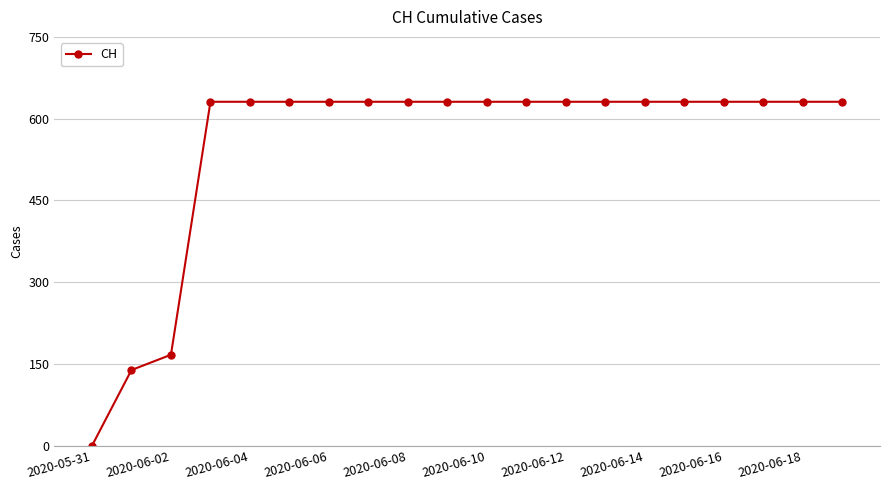

What is the value of the 12th point from the left?

631